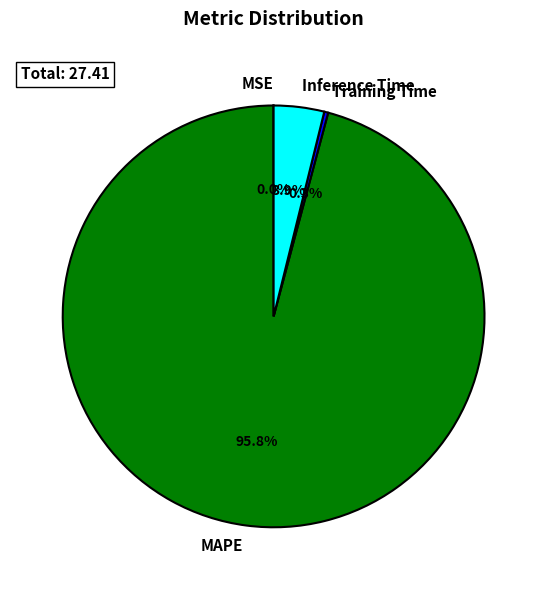

What is the majority slice?

MAPE